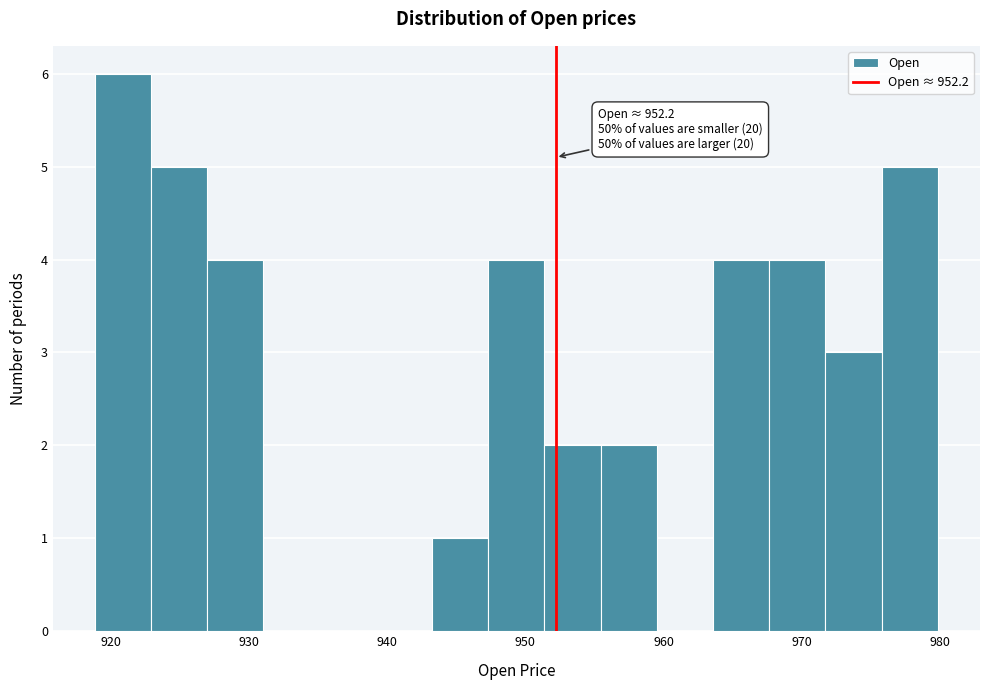

Over which range of the x-axis is the bar tallest?

919 to 923